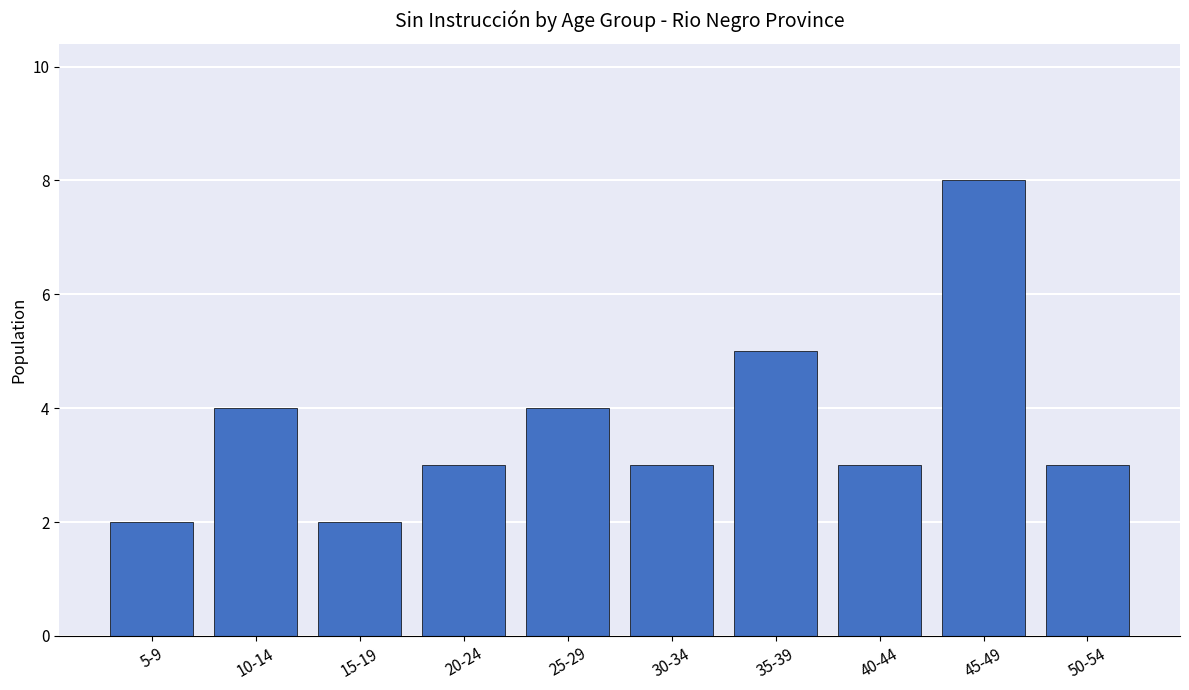

How many bars are there in total?

10